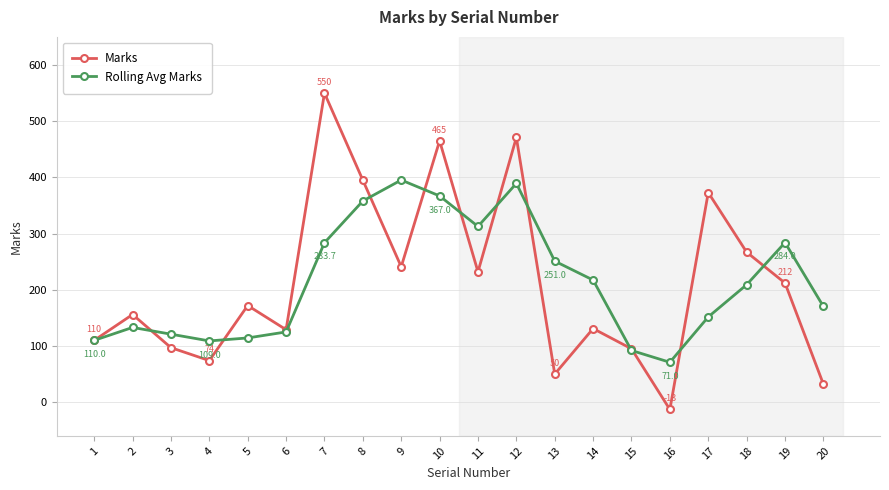

Which series has the widest spread of values?

Marks